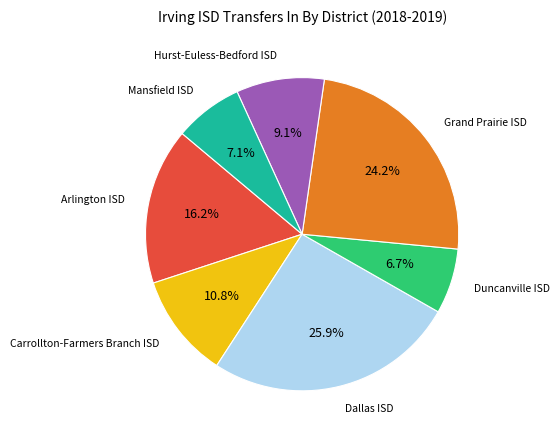

Does any single category account for the majority?

No